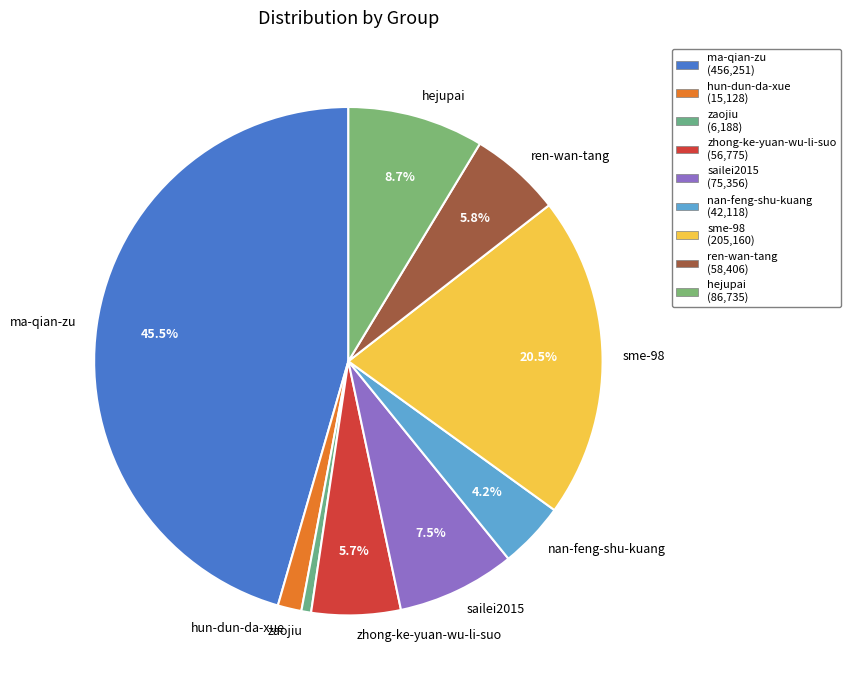

How much of the chart is everything except sme-98?

79.5%